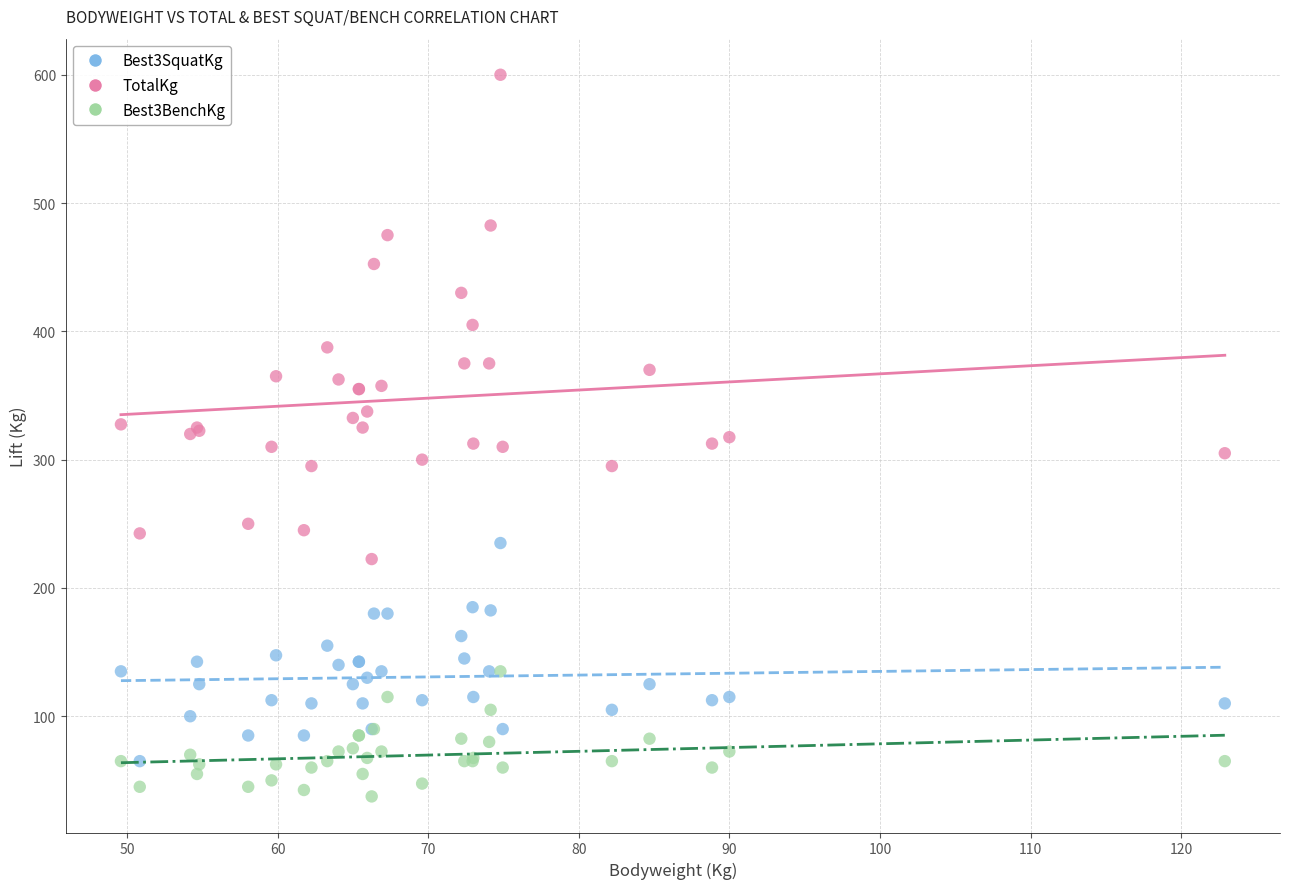

What are all the series names shown in the legend?

Best3SquatKg, TotalKg, Best3BenchKg